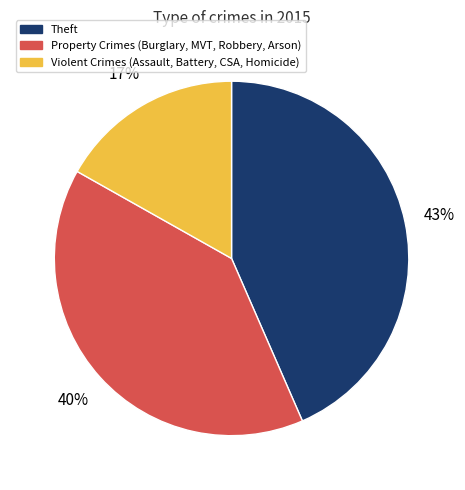

To the nearest percent, what is the average slice percentage?

33%